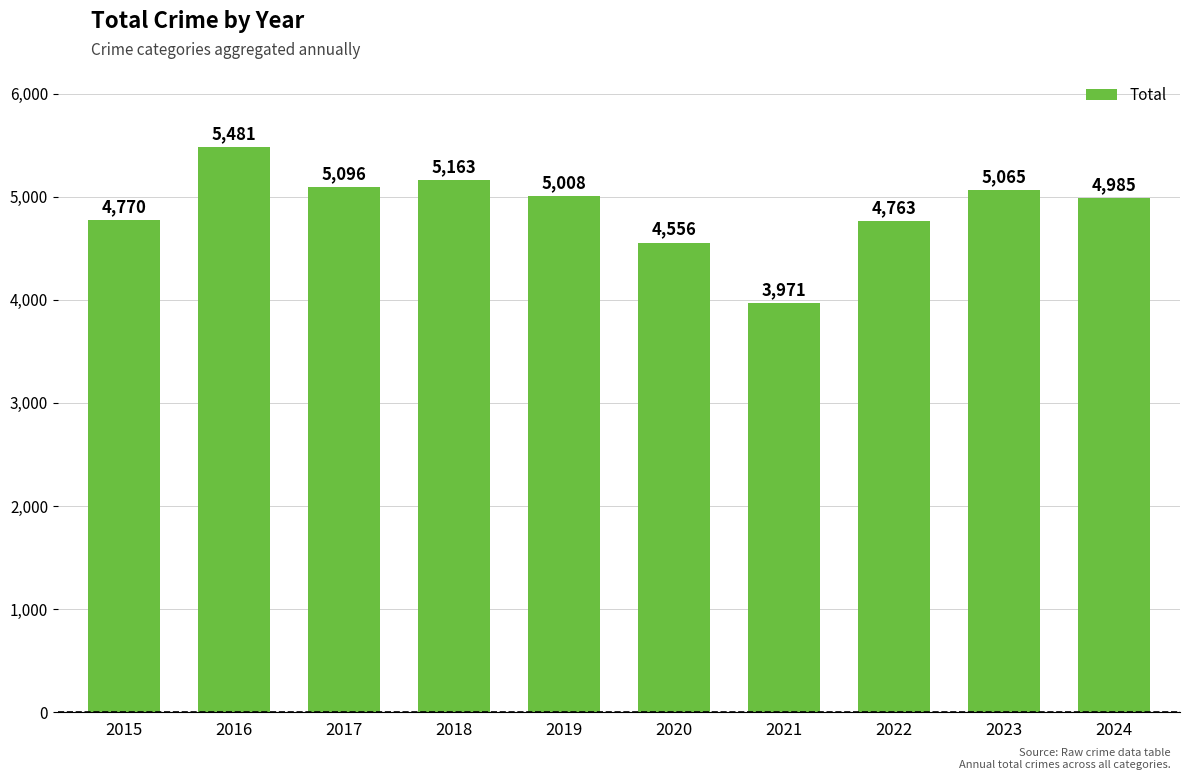

What is the difference between the maximum and minimum values?

1510